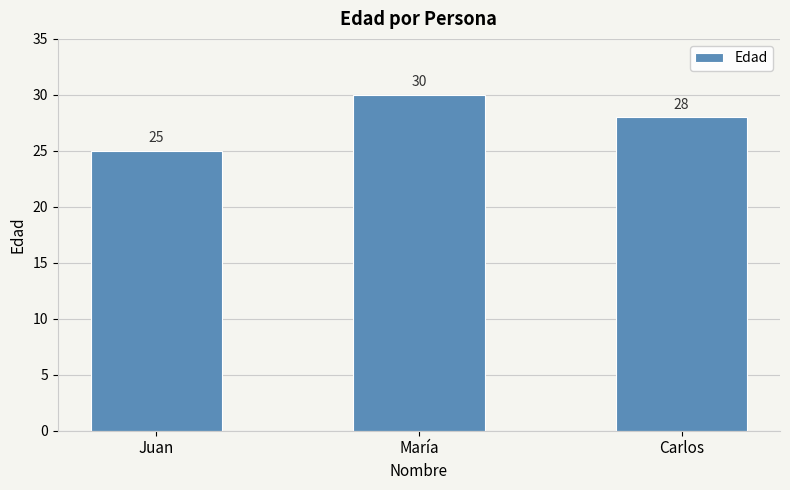

What is the value of the 1st bar from the left?

25